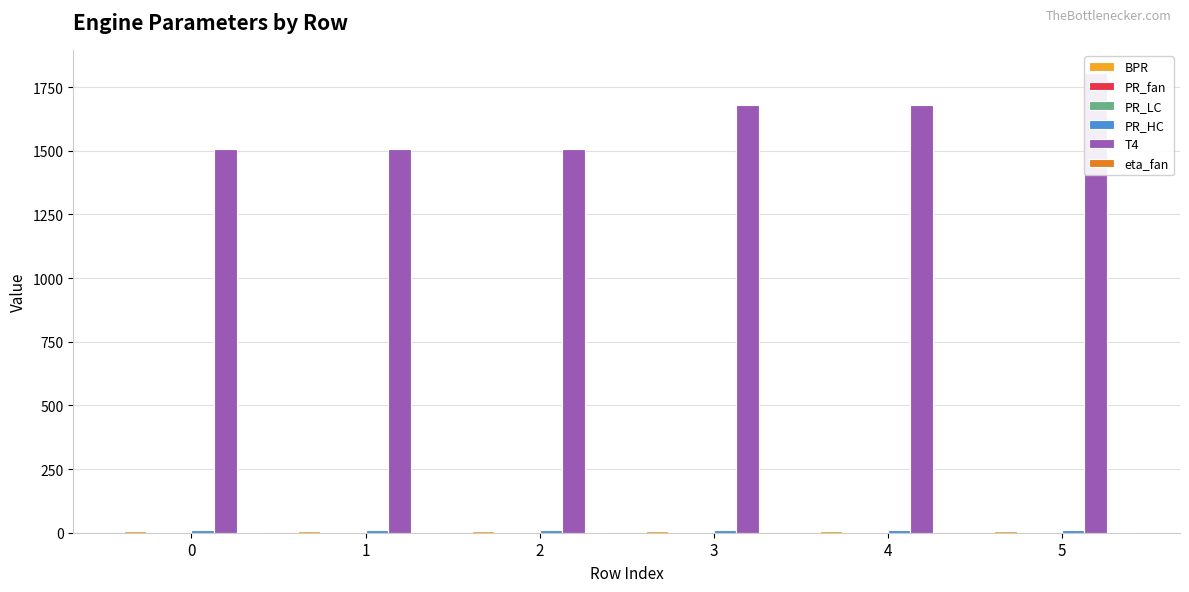

Which label corresponds to the largest value in the chart?

5